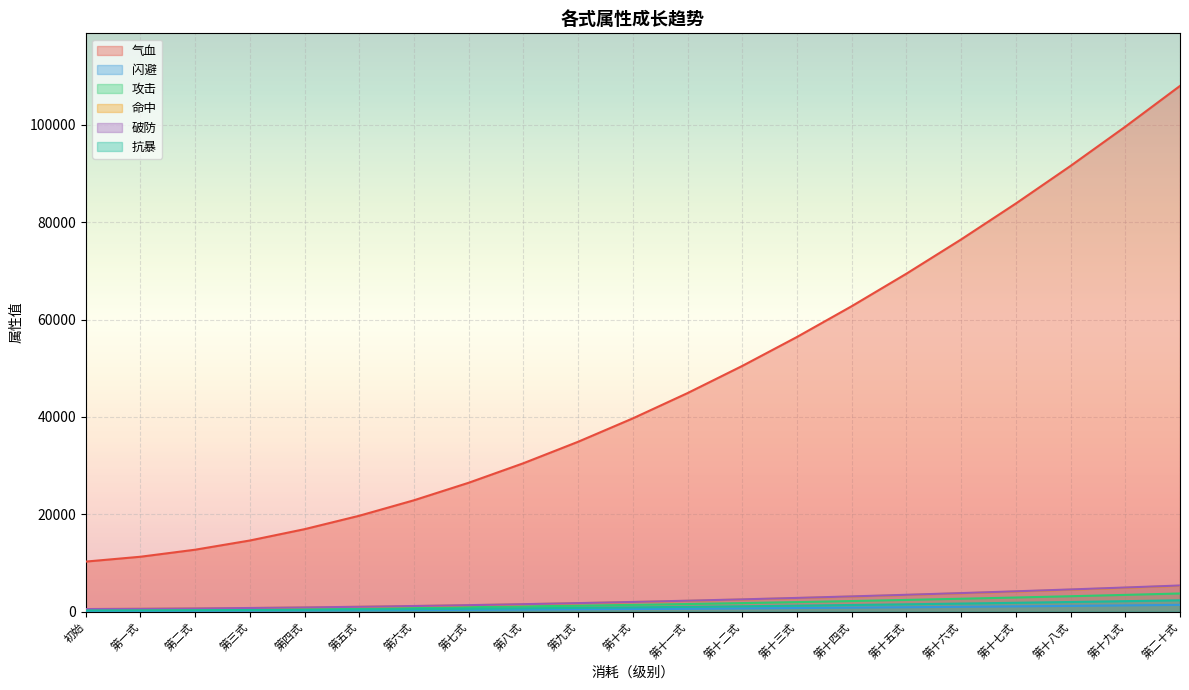

Which series has the widest spread of values?

气血